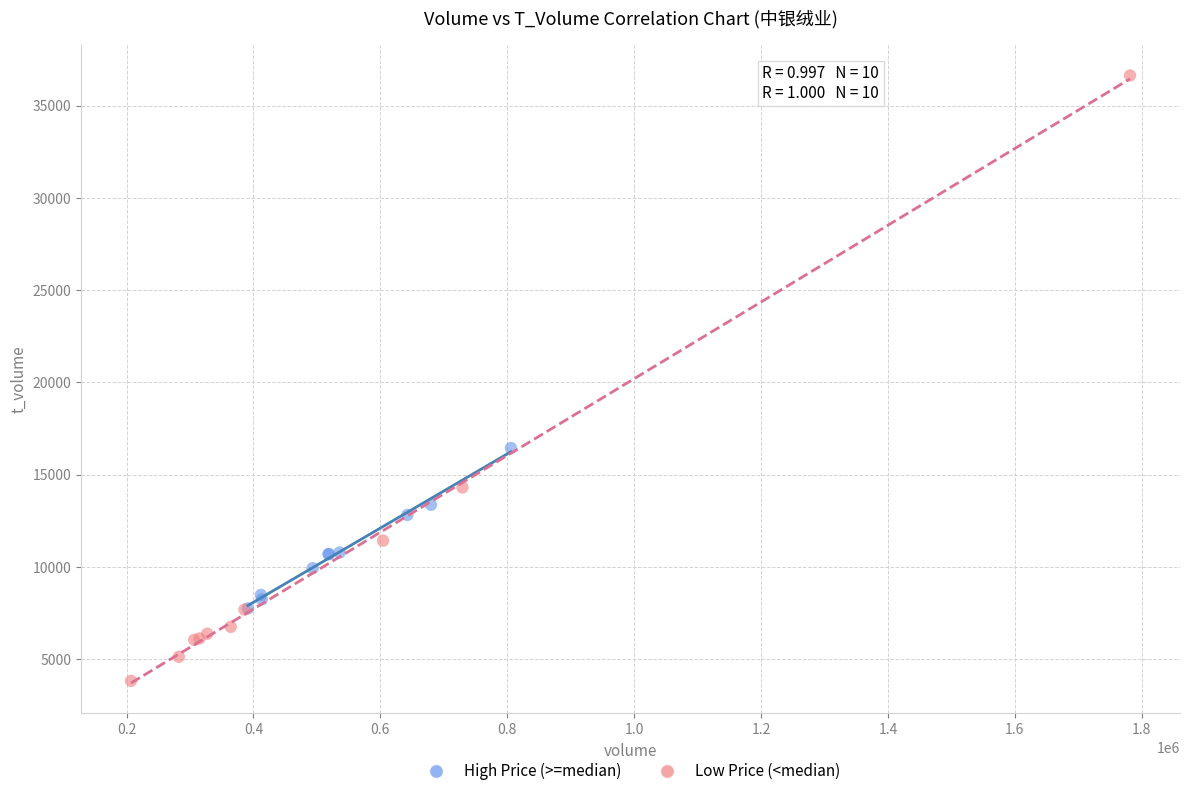

Which series has the widest spread of Y values?

Low Price (<median)